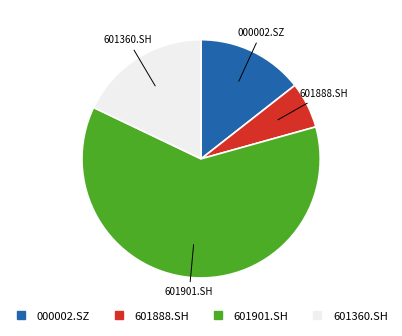

Which has a higher value, 000002.SZ or 601888.SH?

000002.SZ